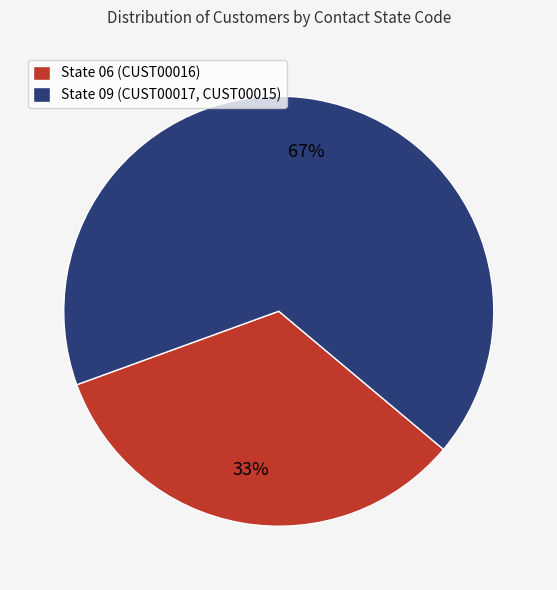

To the nearest percent, what is the average slice percentage?

50%